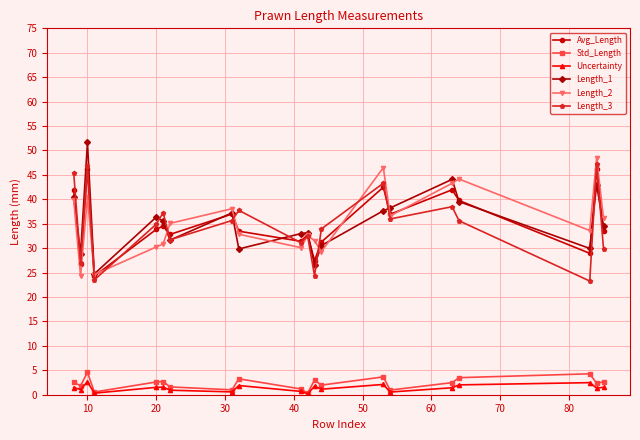

What is the value of the Std_Length point at the 2nd from the left?

1.8